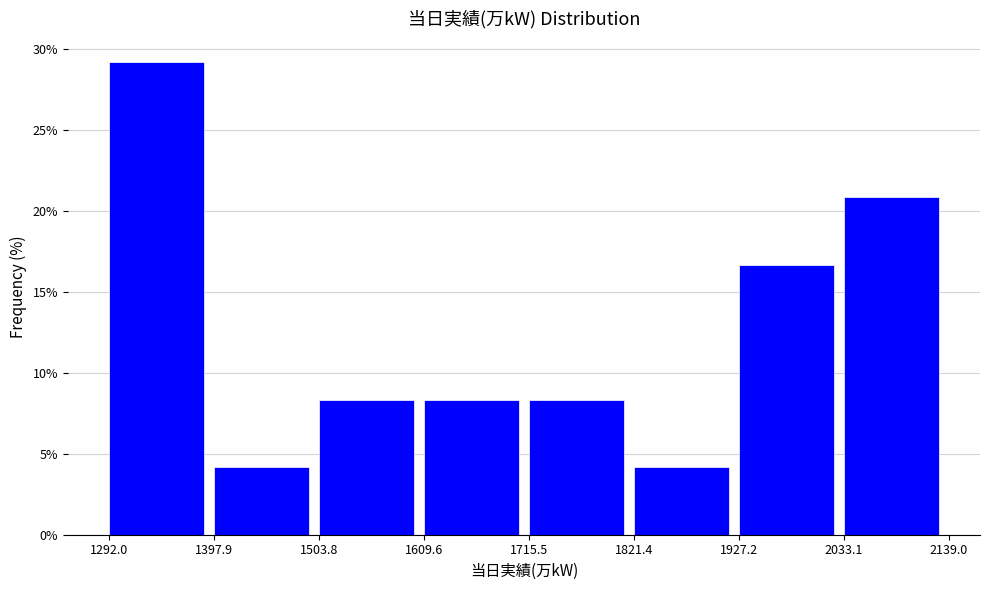

Over which range of the x-axis is the bar tallest?

1292.0 to 1397.9